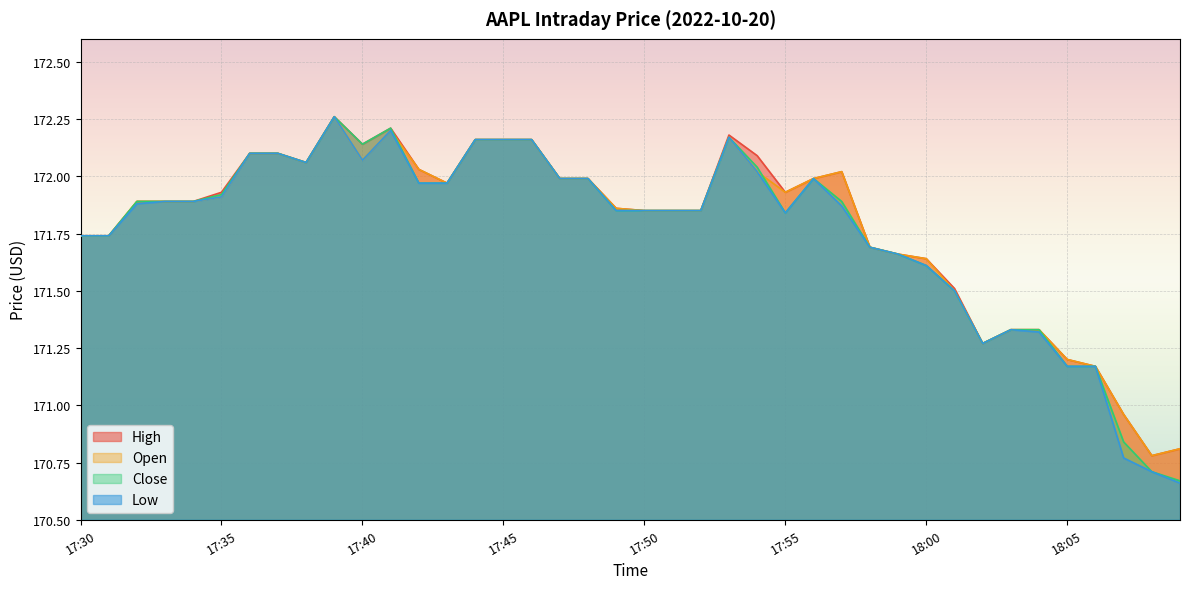

Count the number of data series in this chart.

4